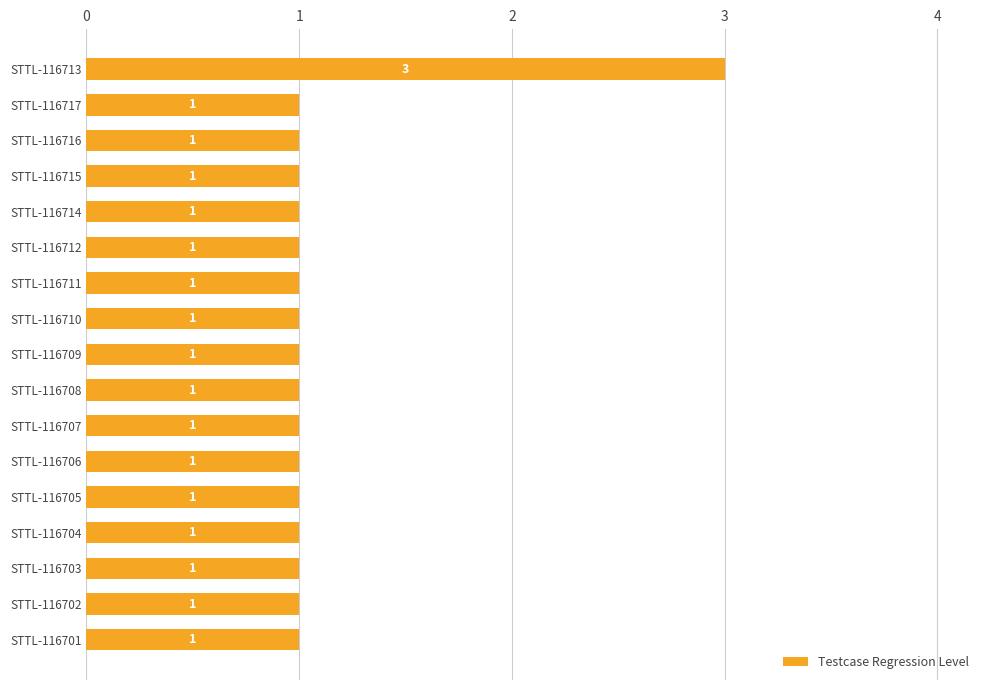

How many values are between 1 and 2?

16